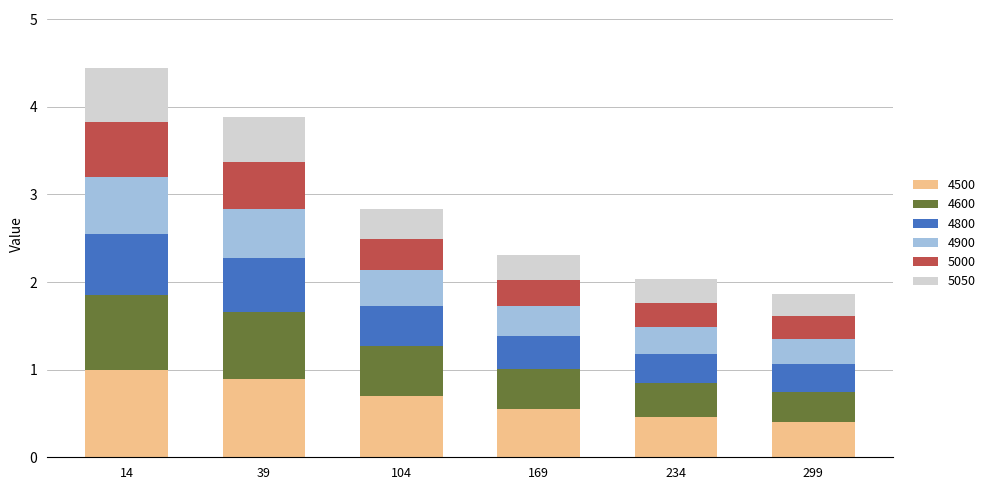

What is the total value across all series at 169?

2.3